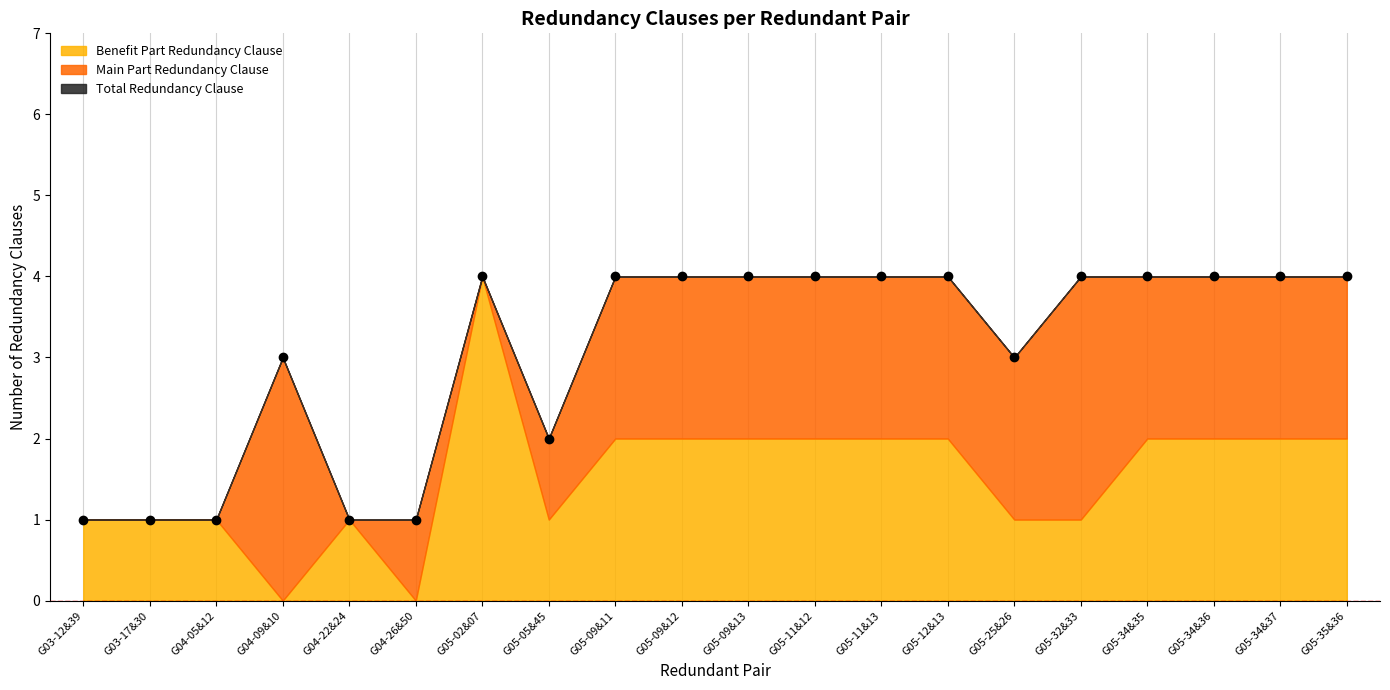

How many data points does each series have?

20